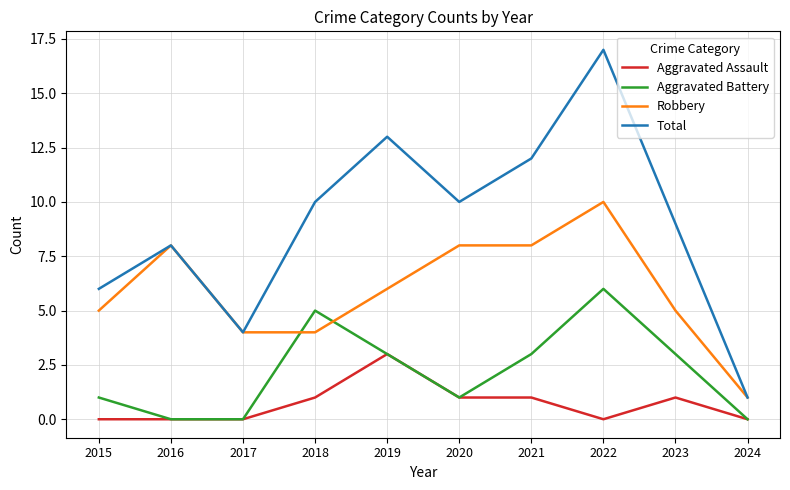

Which series changed the most between 2019 and 2024?

Total